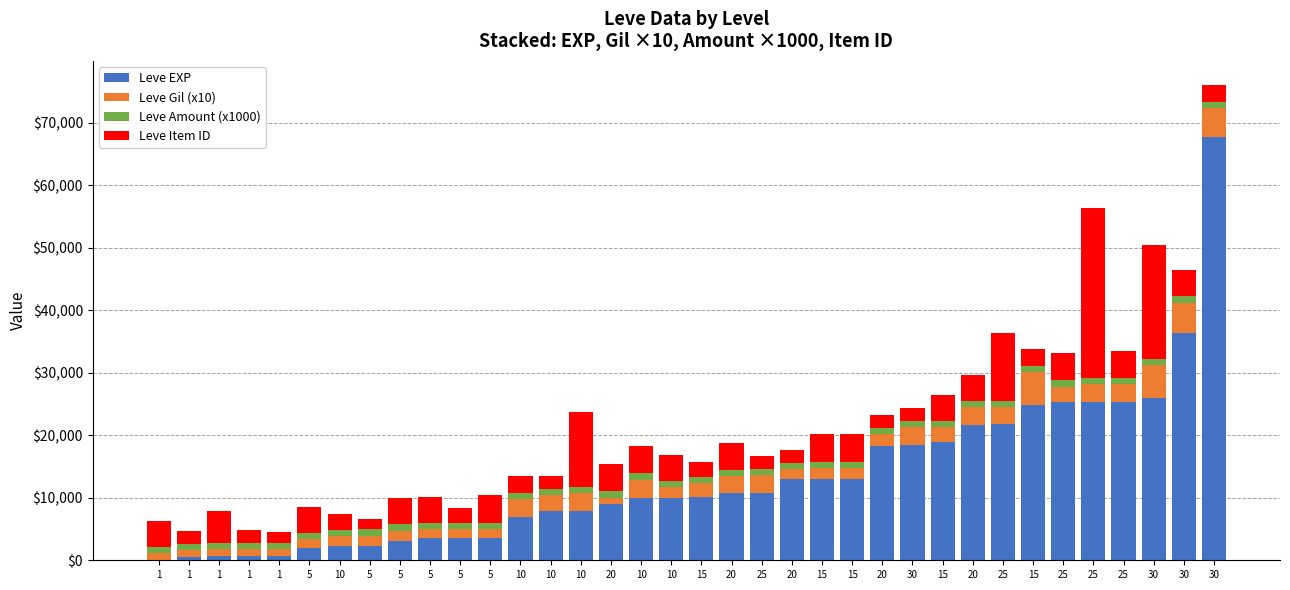

Is it true that Leve Item ID equals 2983 at 30?

False